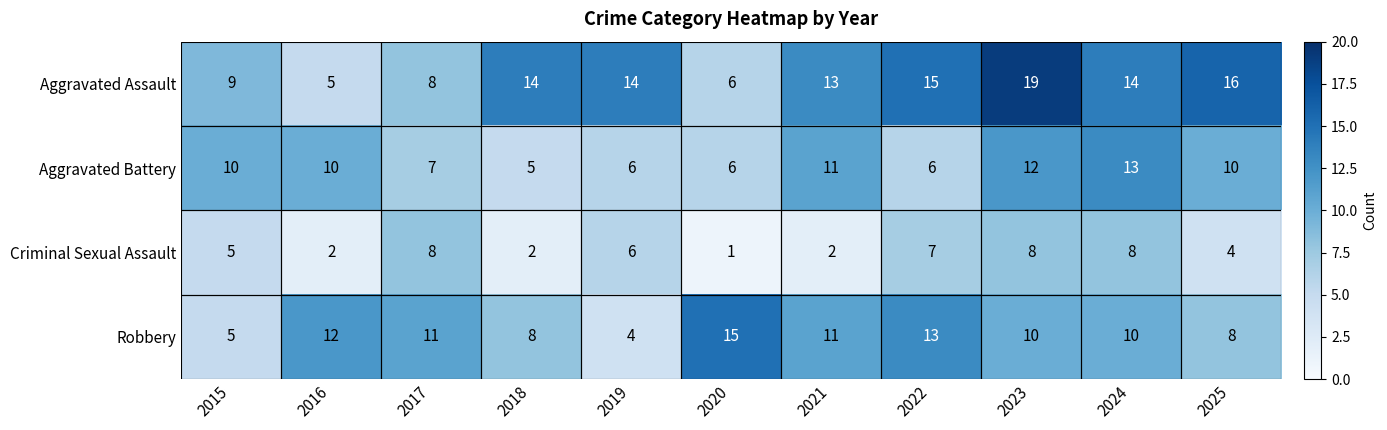

What is the difference between the highest and lowest values at 2020?

14